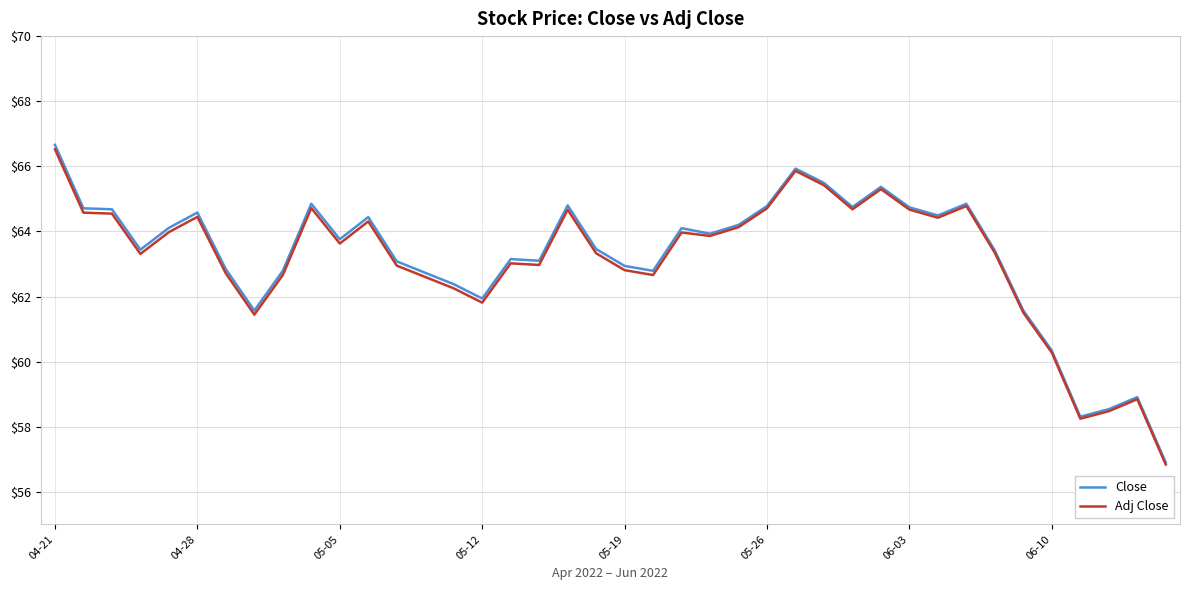

What is the lowest value of the Close series?

56.9